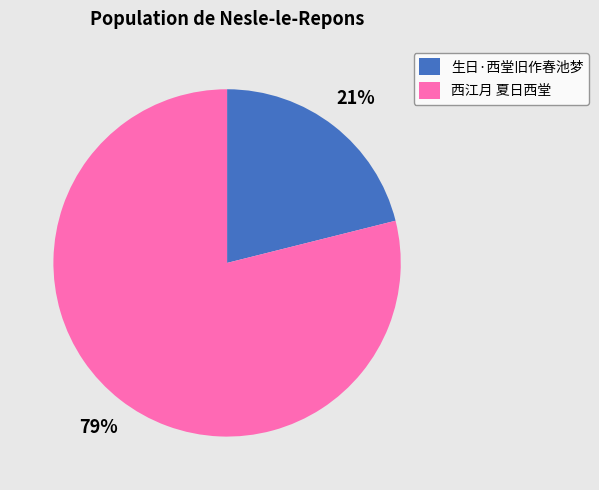

Do 西江月 夏日西堂 and 生日·西堂旧作春池梦 together represent more than half of the pie?

Yes